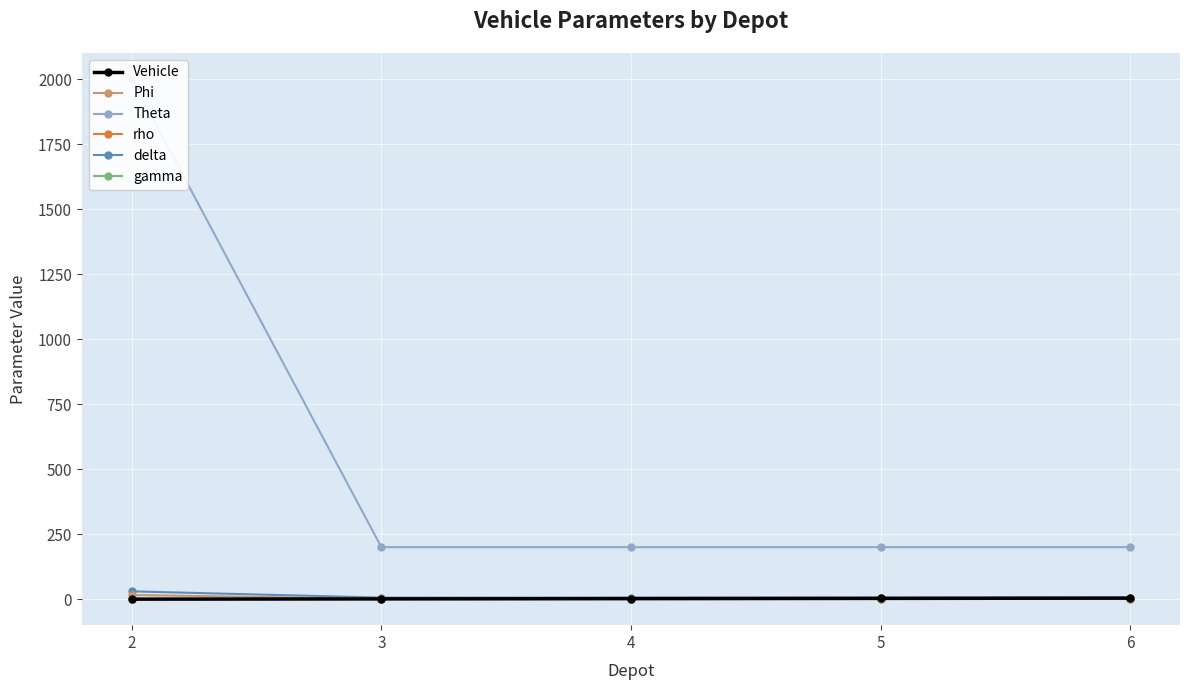

Reading left to right, what are all the values shown in this chart?

Vehicle: 2=0.0	3=1.0	4=2.0	5=3.0	6=4.0
Phi: 2=16.0	3=1.0	4=1.0	5=1.0	6=1.0
Theta: 2=2000.0	3=200.0	4=200.0	5=200.0	6=200.0
rho: 2=0.7	3=1.6	4=1.6	5=1.6	6=1.6
delta: 2=30.0	3=6.0	4=6.0	5=6.0	6=6.0
gamma: 2=0.0	3=0.0	4=0.0	5=0.0	6=0.0